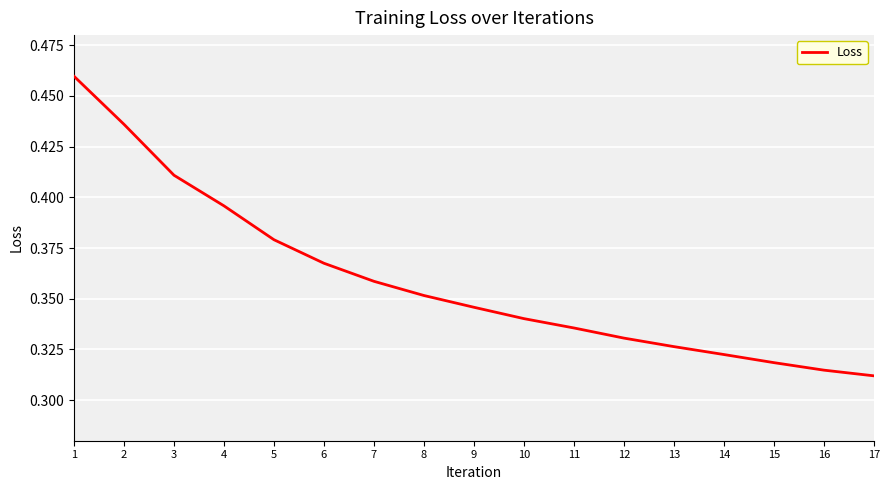

The value at 7 is 0.2. True or false?

False